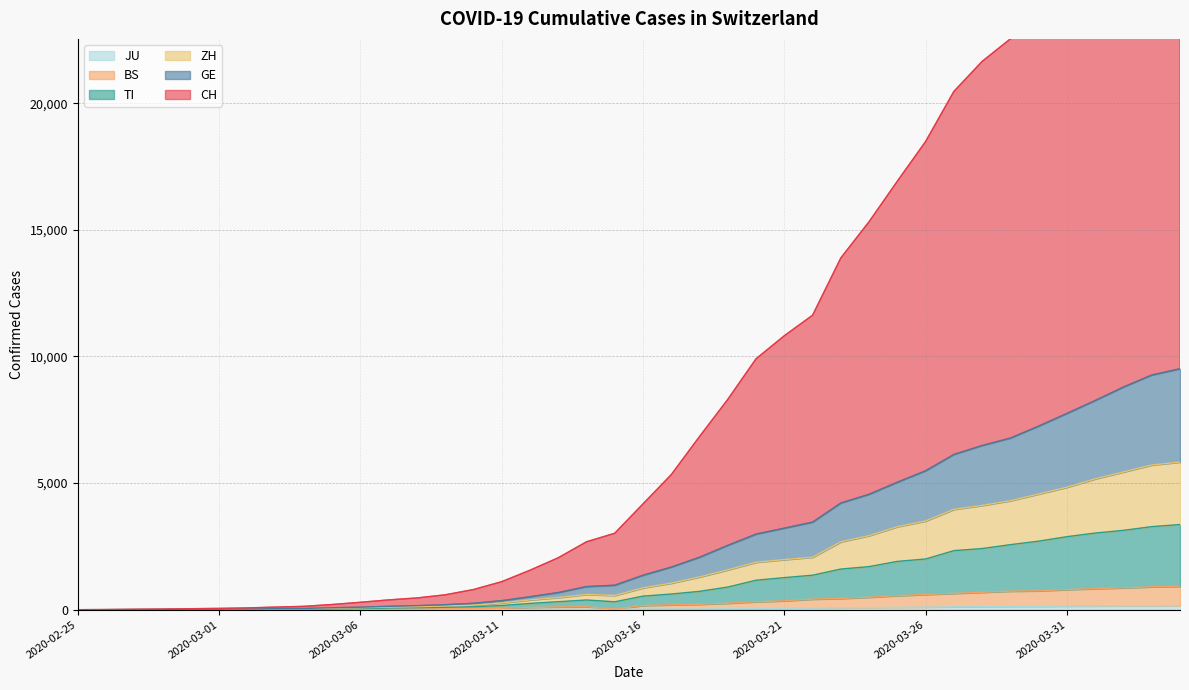

What is the label of the 3rd point from the left?

2020-02-27